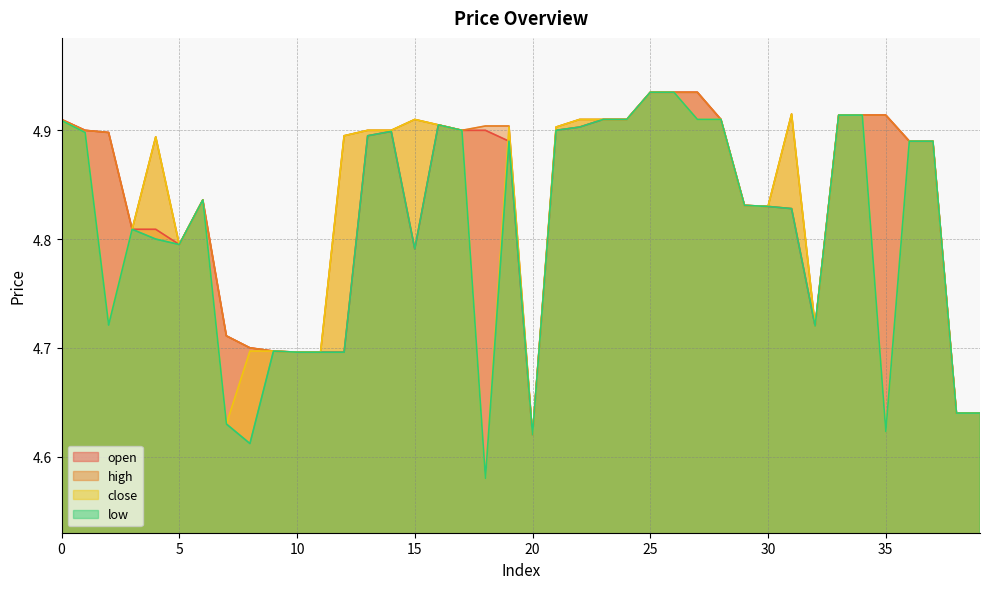

At which category is the sum across all series the highest?

25